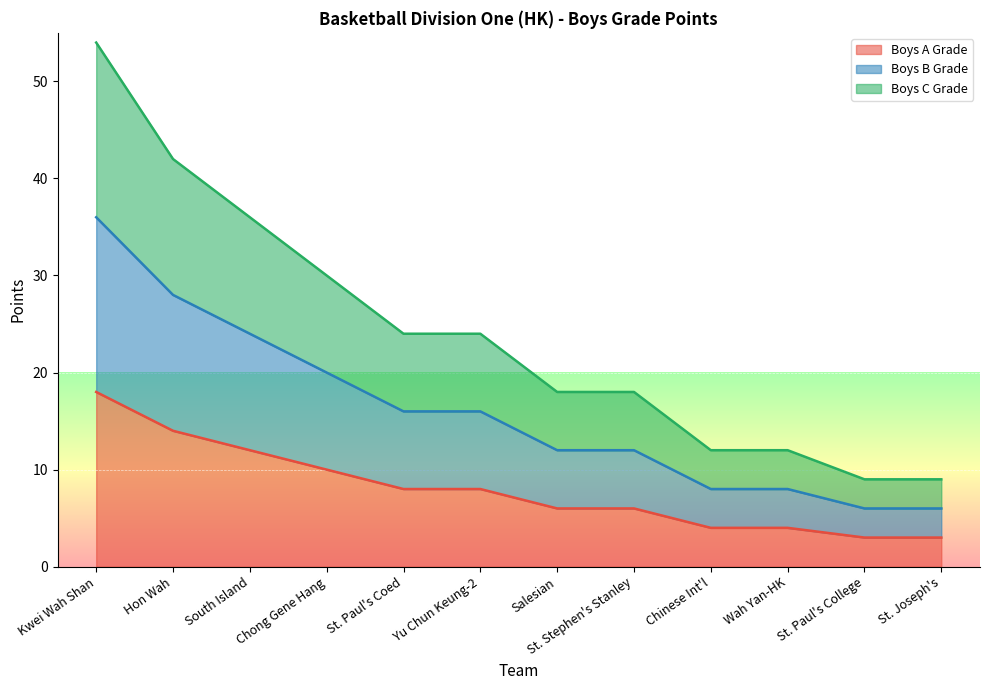

True or false: Boys A Grade and Boys B Grade cross at least once.

False